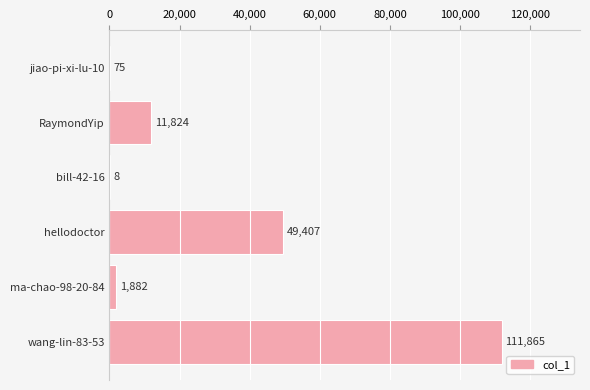

What is the sum of all values?

175061